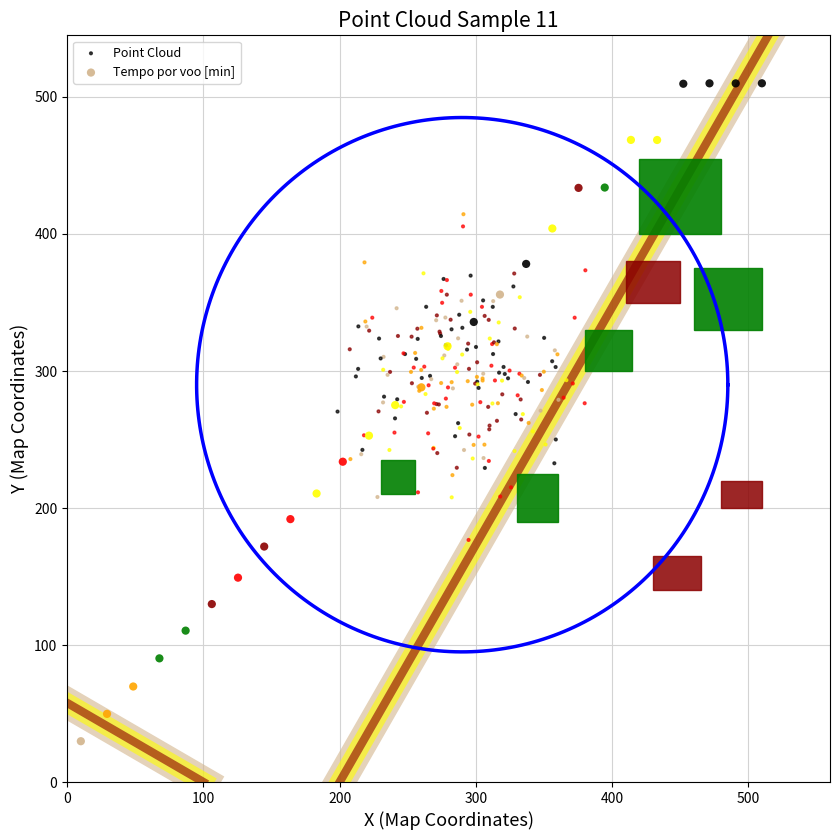

Which series reaches the maximum Y coordinate?

Tempo por voo [min]